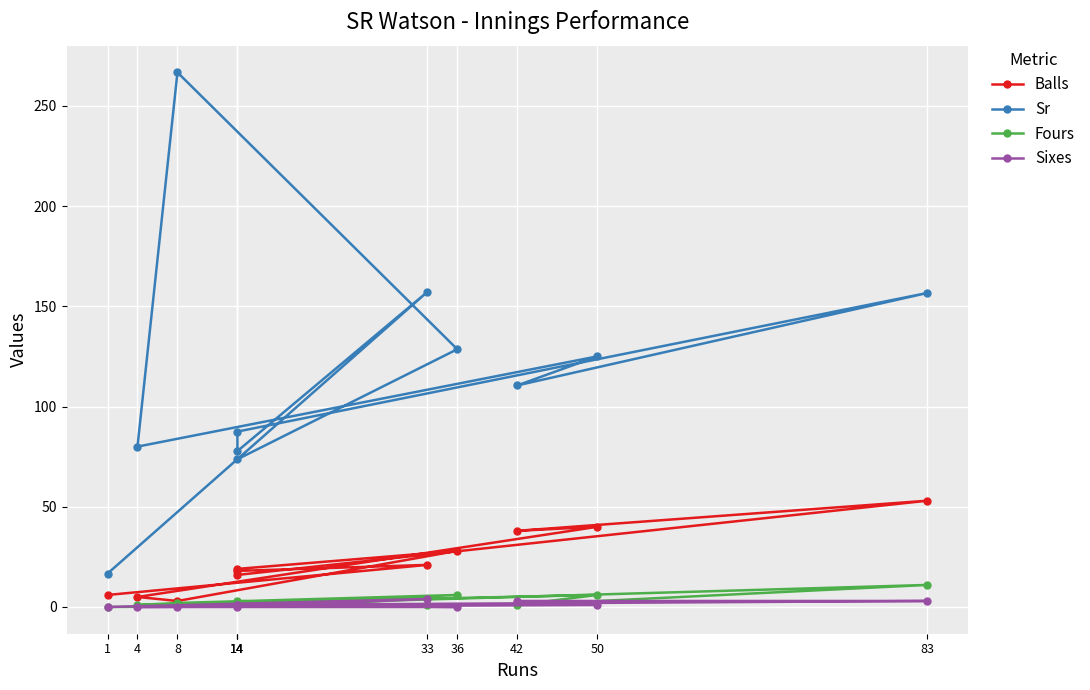

Where is Sr nearest to the value 141?

36